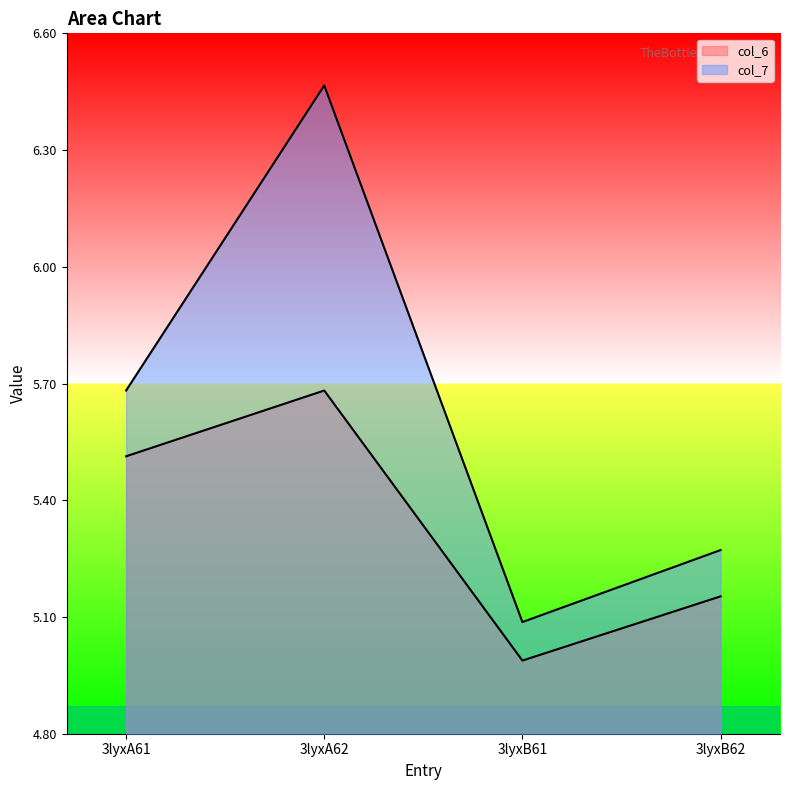

At which category is the sum across all series the highest?

3lyxA62